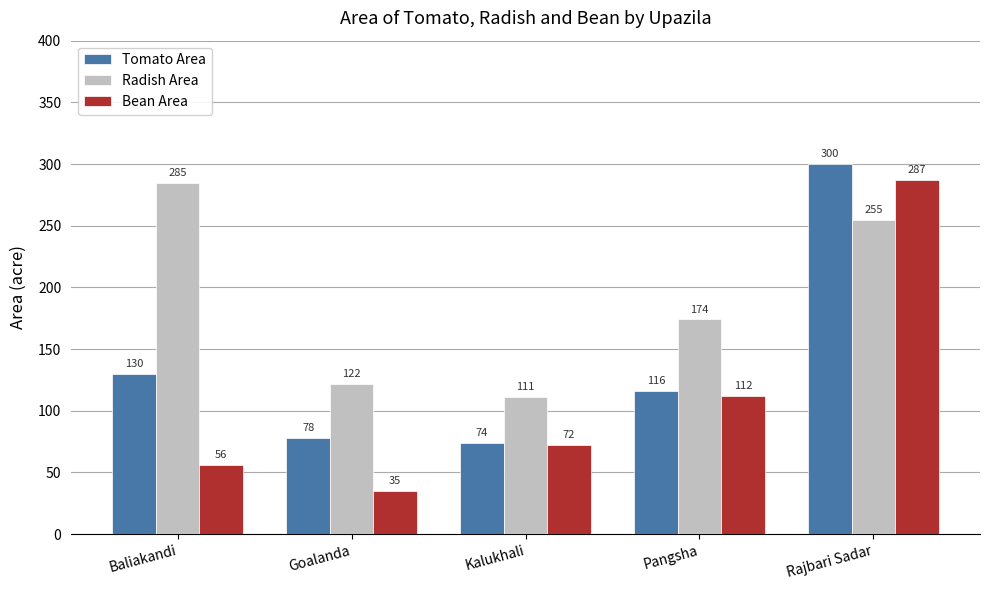

At which label does Tomato Area reach its minimum?

Kalukhali